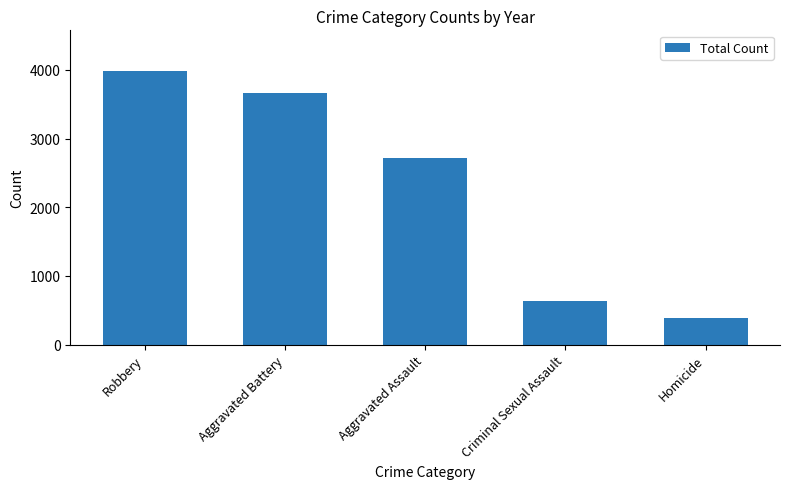

How many series are shown in this chart?

1